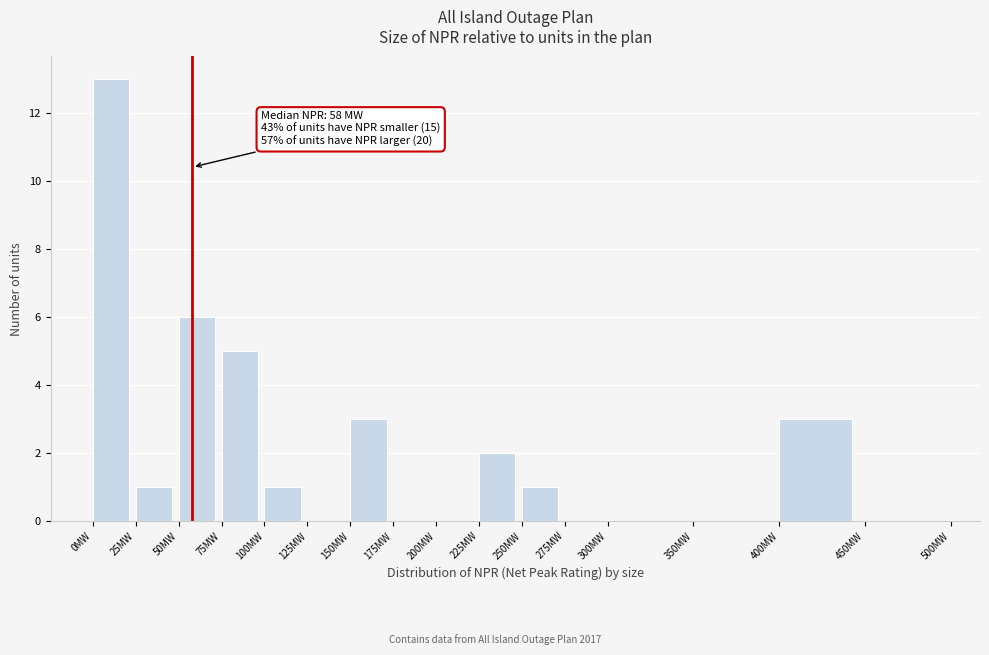

Which range on the x-axis has the tallest bar?

0 to 25